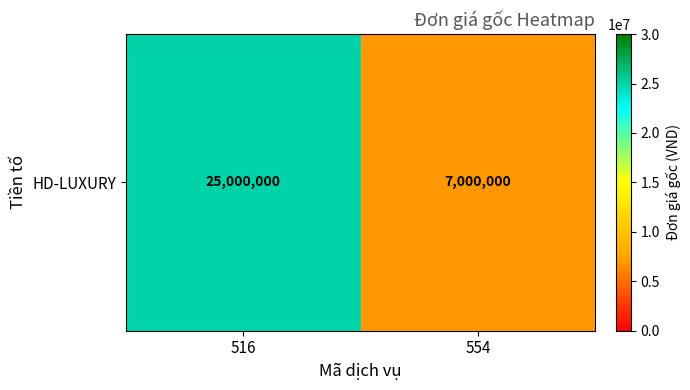

Reading left to right, list all the values displayed in this chart.

516=25000000	554=7000000